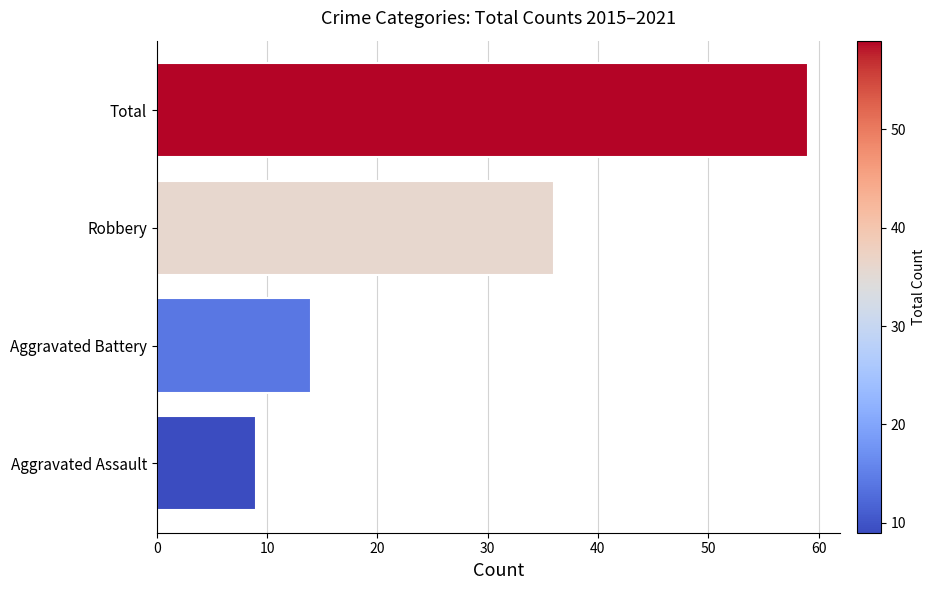

Reading bottom to top, transcribe all the data shown in this chart.

9	14	36	59